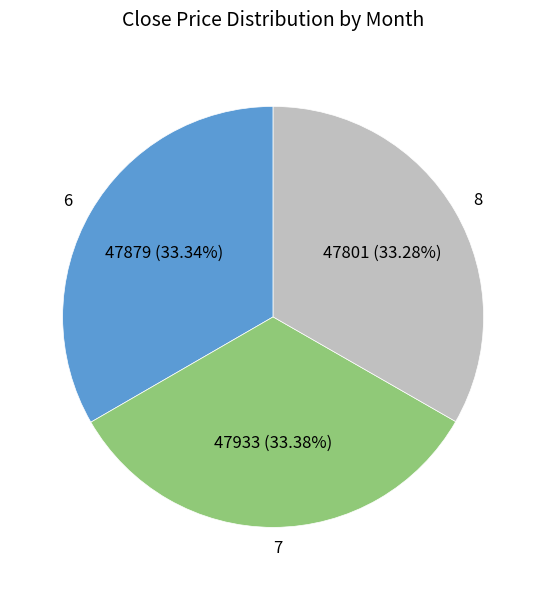

Do 8 and 7 together represent more than half of the pie?

Yes